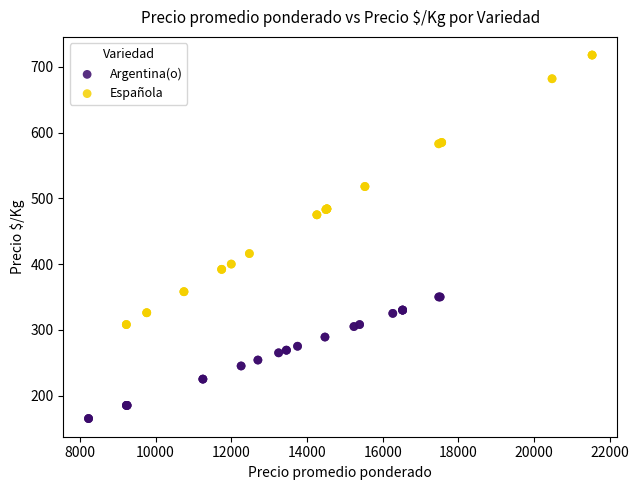

Which series contains the highest Y value?

Española